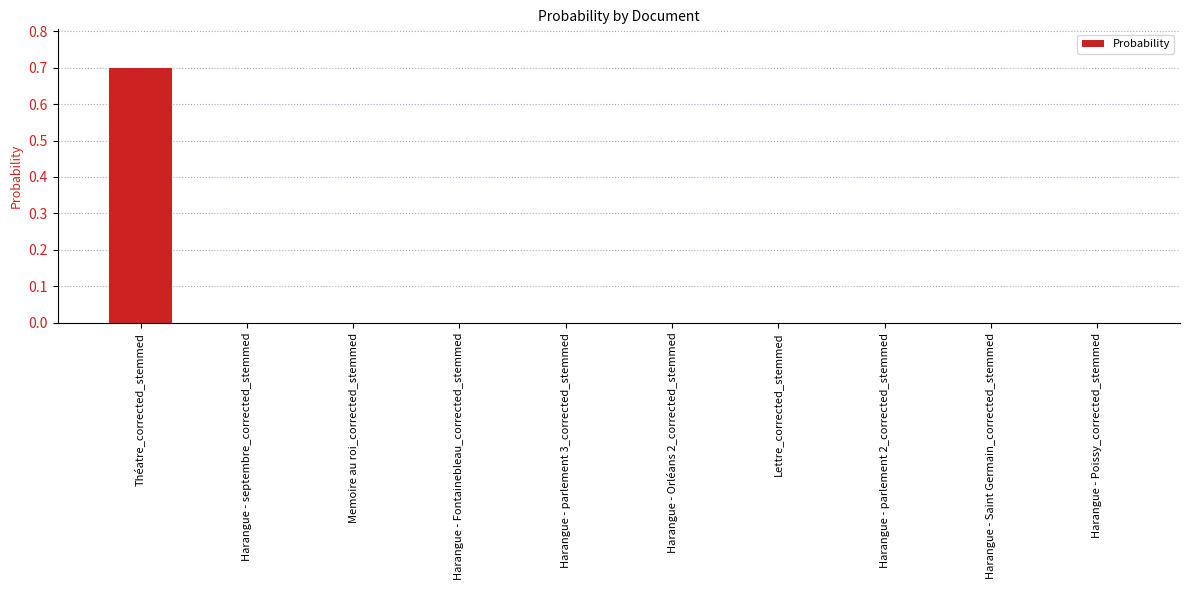

Which category has the highest value across all series?

Théatre_corrected_stemmed